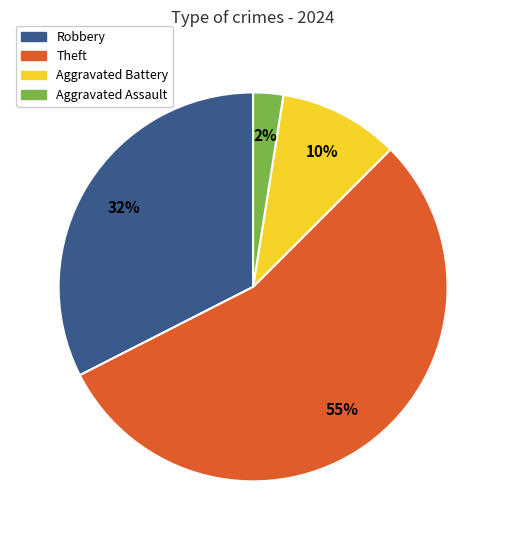

Which slice is the largest?

Theft